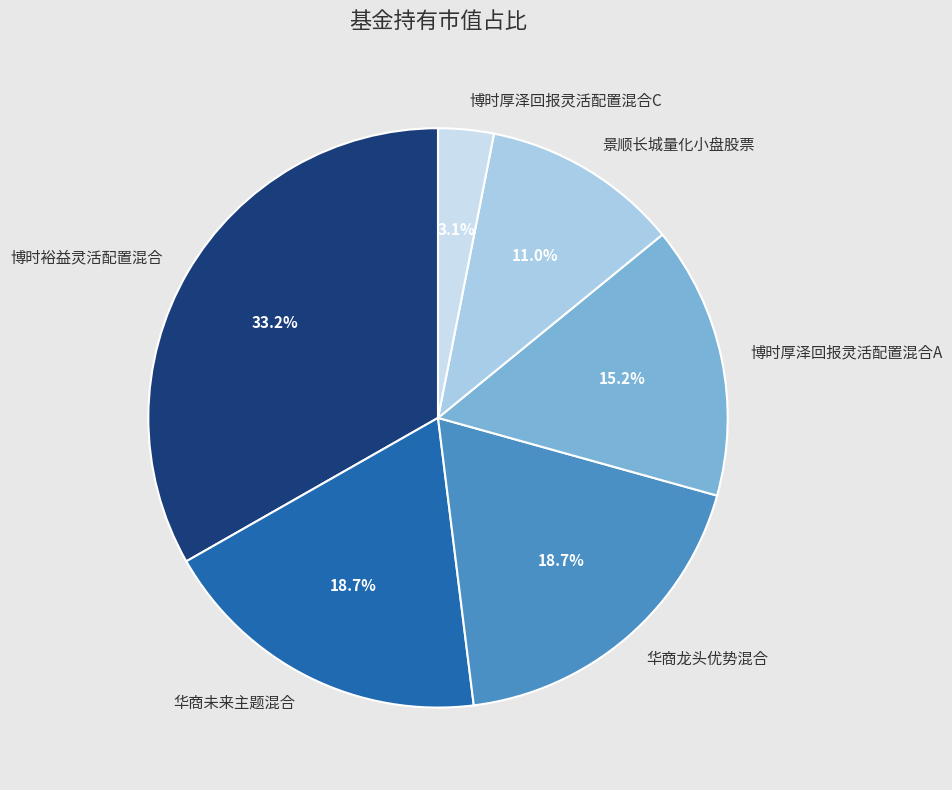

To the nearest percent, what percentage of the pie is 博时厚泽回报灵活配置混合A?

15%